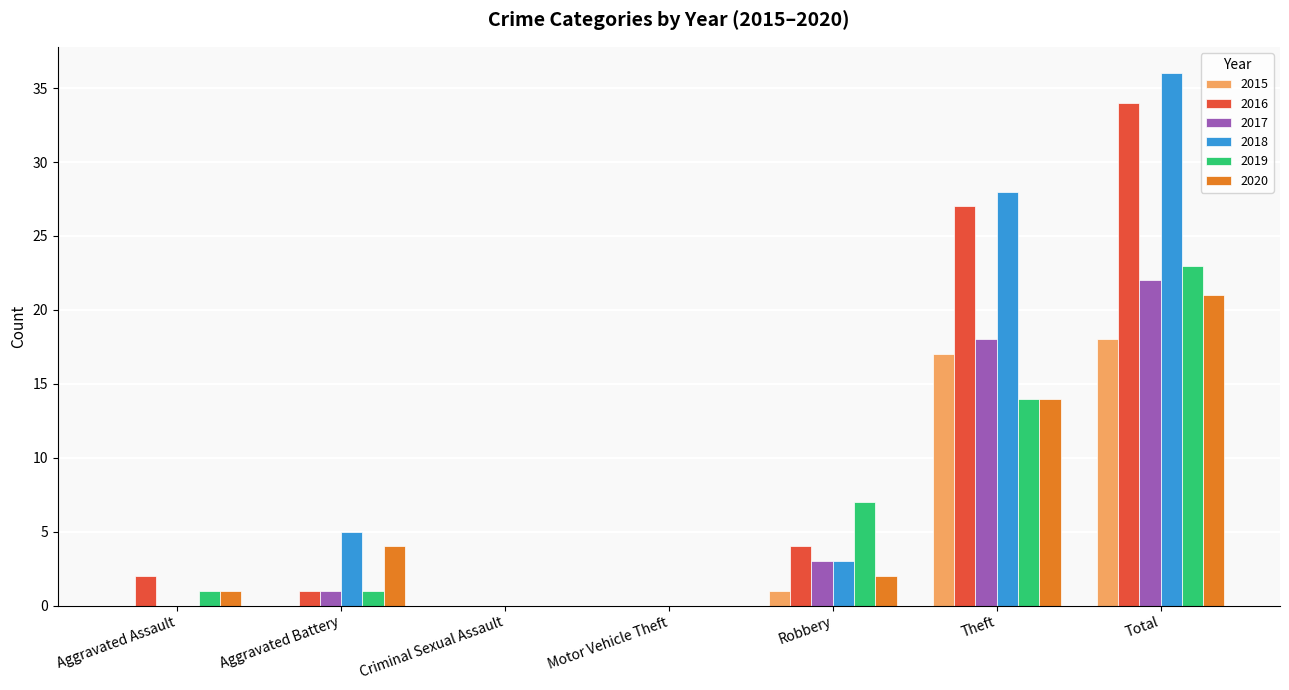

How many series are shown in this chart?

6